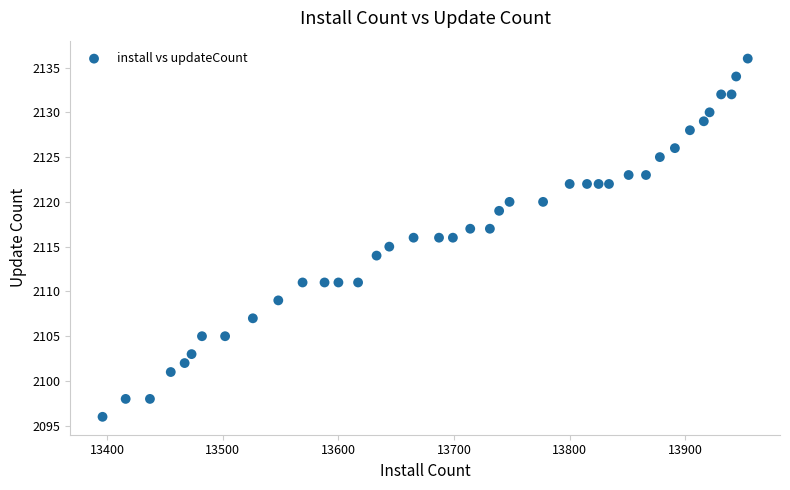

What is the range of Y values (max minus min)?

40